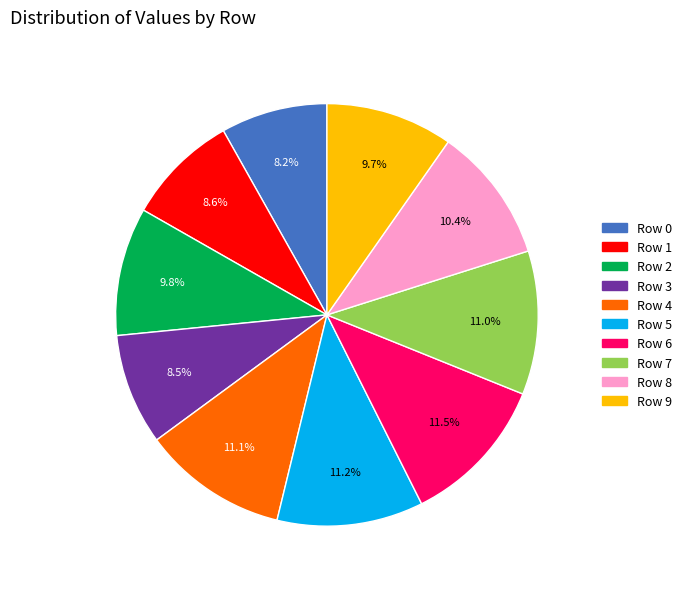

Does any single category account for the majority?

No